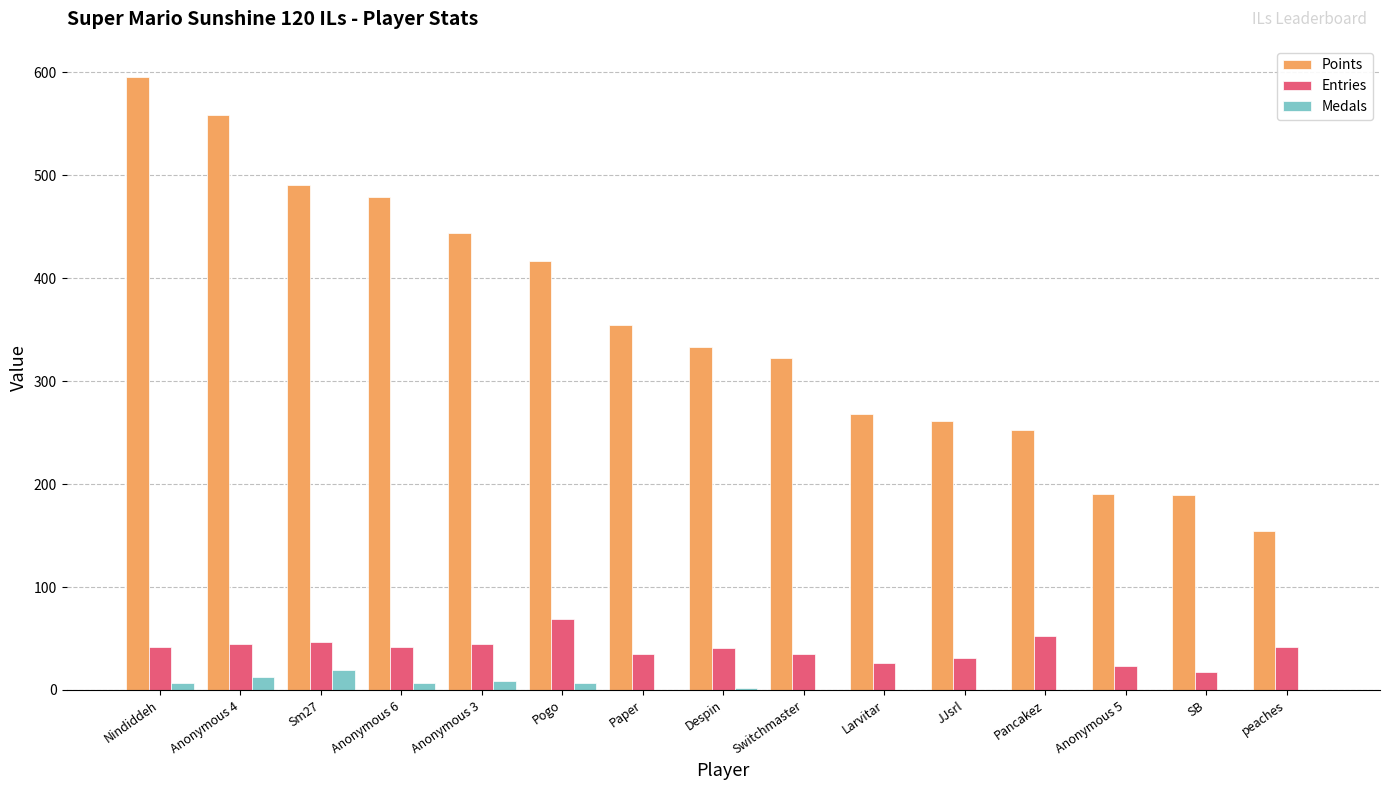

What is the total value across all series at SB?

206